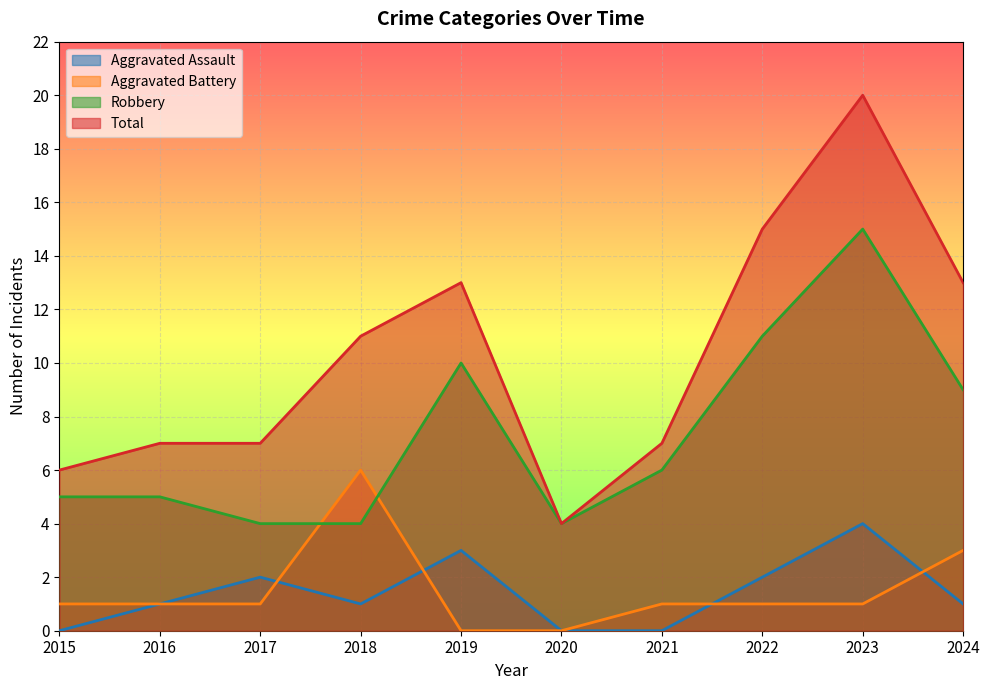

Reading left to right, transcribe all the data shown in this chart.

Aggravated Assault: 2015=0	2016=1	2017=2	2018=1	2019=3	2020=0	2021=0	2022=2	2023=4	2024=1
Aggravated Battery: 2015=1	2016=1	2017=1	2018=6	2019=0	2020=0	2021=1	2022=1	2023=1	2024=3
Robbery: 2015=5	2016=5	2017=4	2018=4	2019=10	2020=4	2021=6	2022=11	2023=15	2024=9
Total: 2015=6	2016=7	2017=7	2018=11	2019=13	2020=4	2021=7	2022=15	2023=20	2024=13